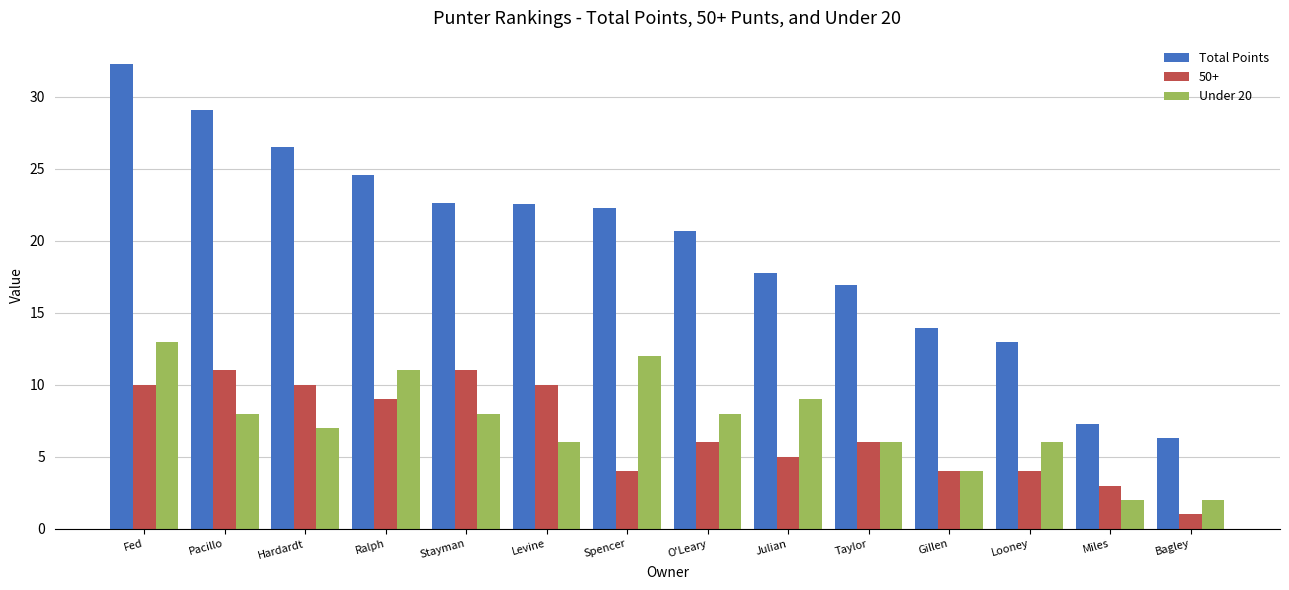

What is the label of the 7th bar from the left?

Spencer